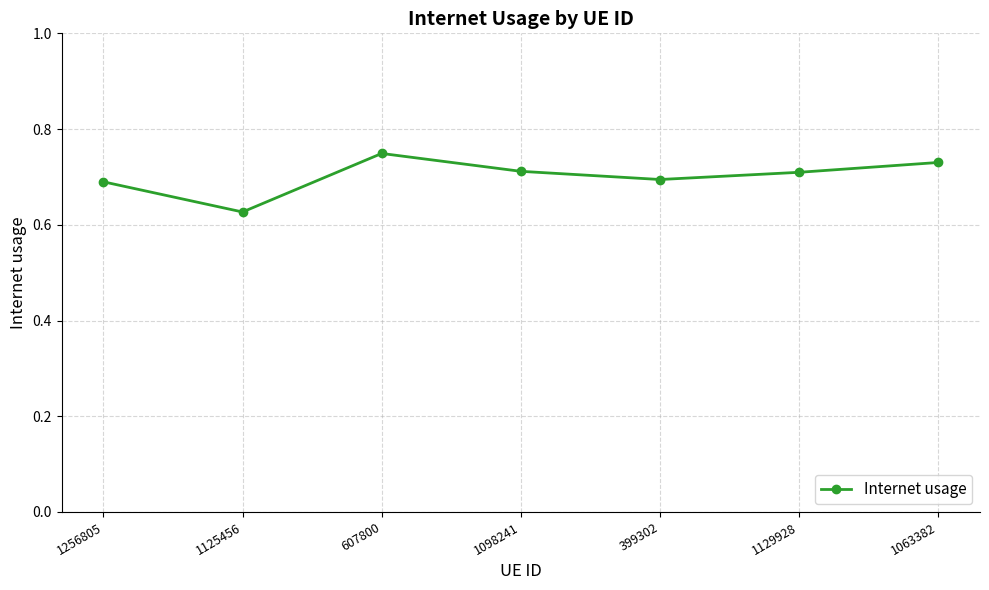

Which label corresponds to the smallest value in the chart?

1125456